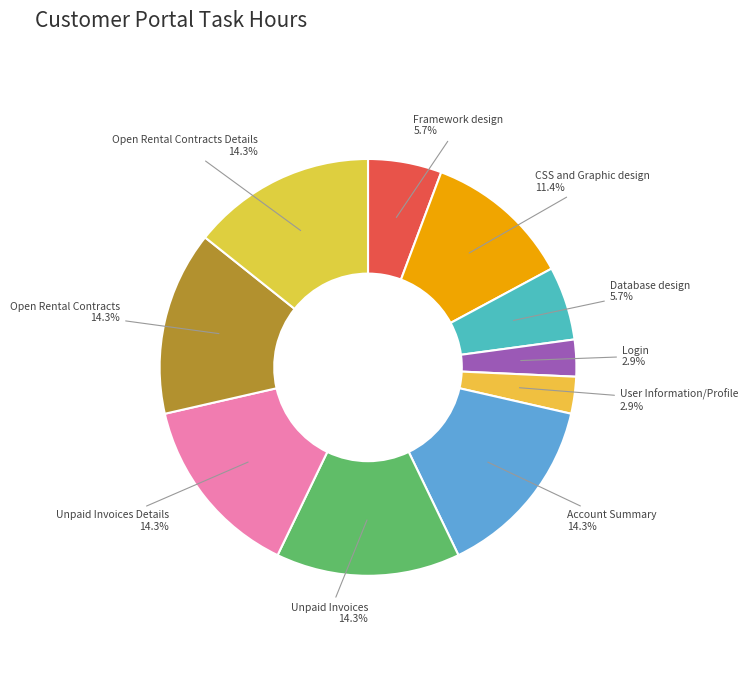

Is it true that User Information/Profile is 3% of the pie?

True